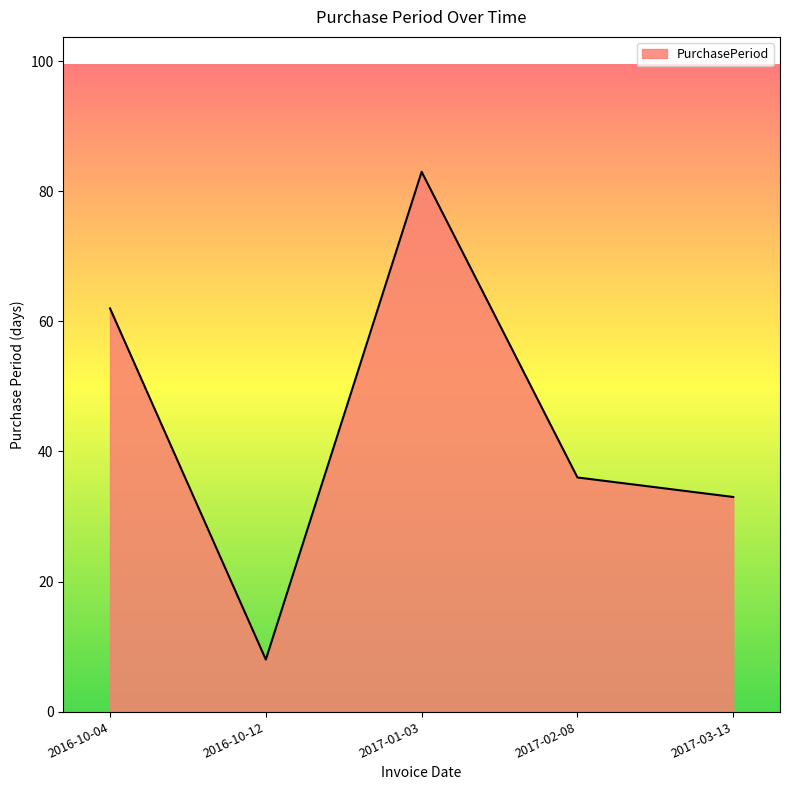

What is the difference between the values at 2016-10-04 and 2017-02-08?

26